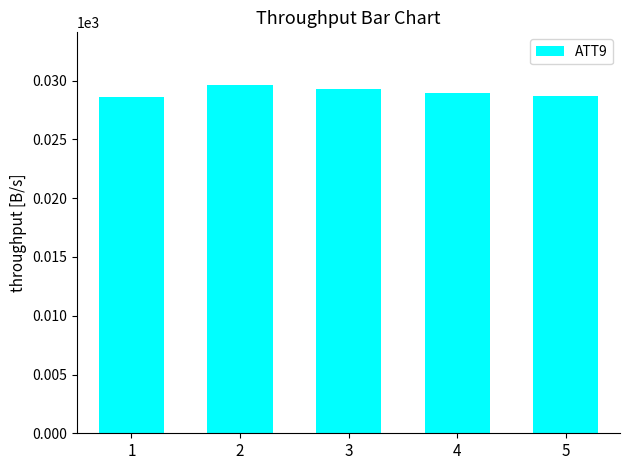

What is the maximum value shown in the chart?

29.7